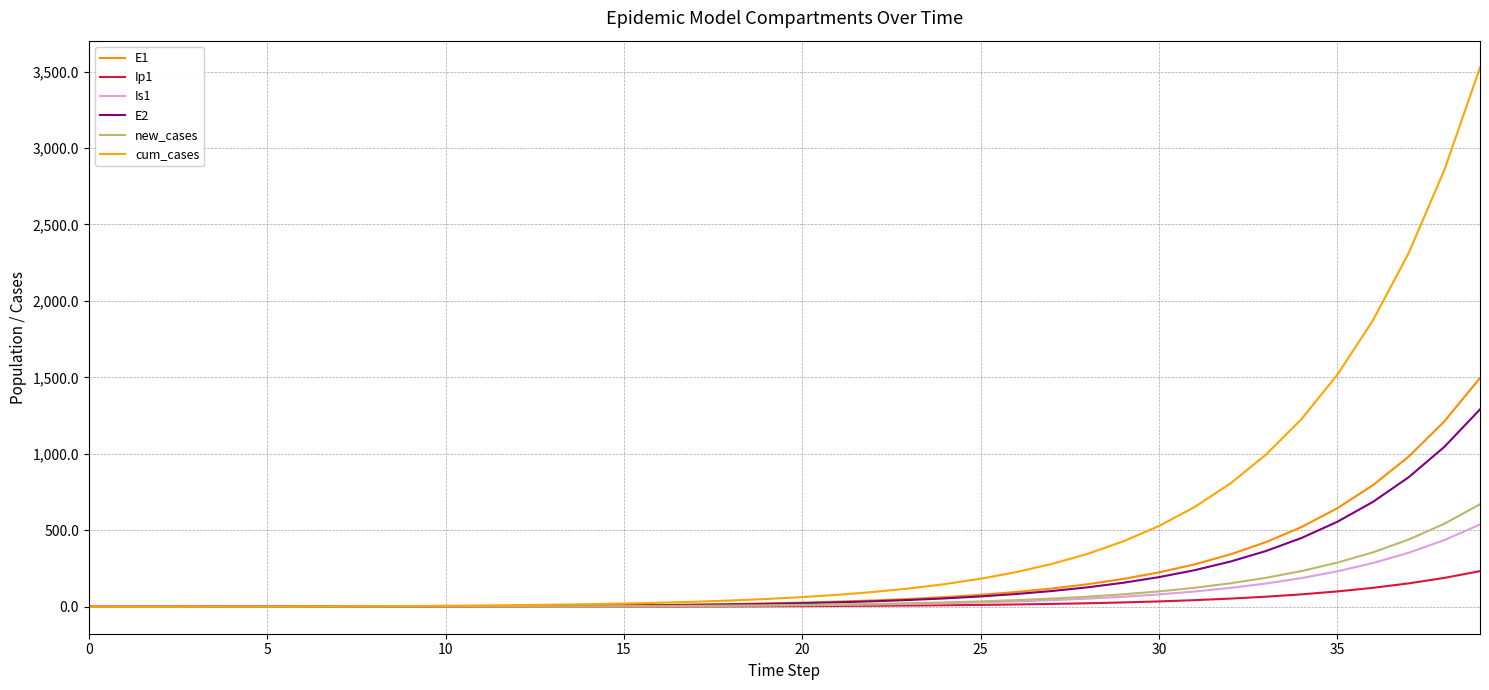

How many intersections are there between Is1 and E1?

1